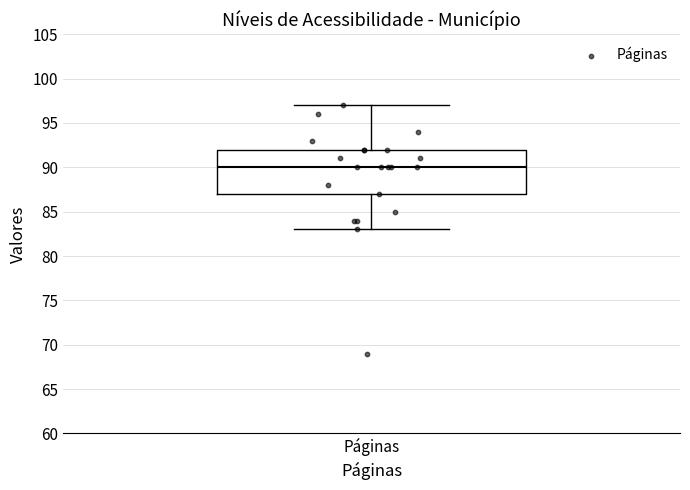

Where is the upper edge of the box for Páginas on the y-axis? The values are not printed on the chart, so give them approximately, as read against the axis.

92